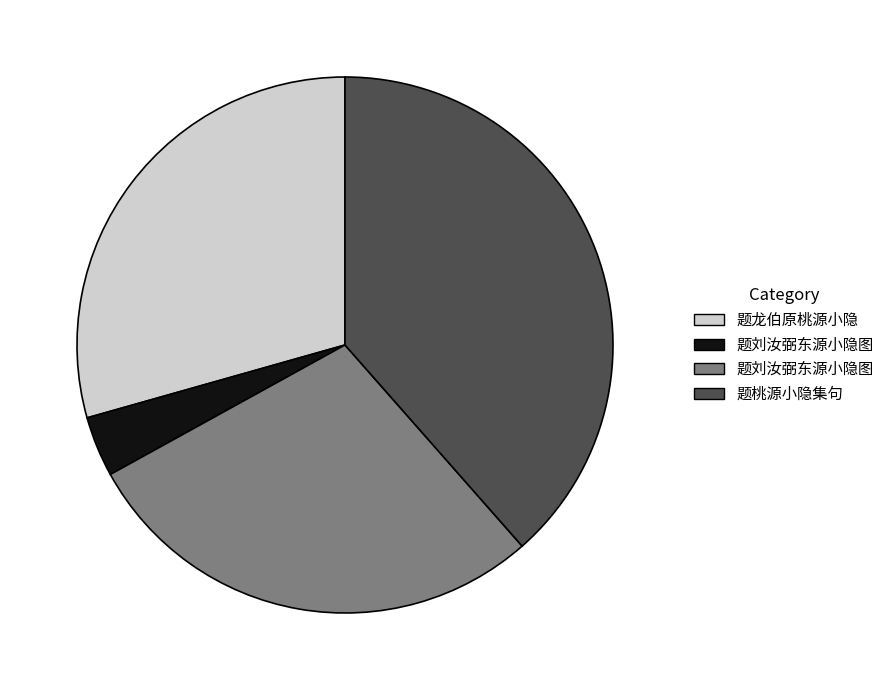

Is there any slice that represents more than half of the pie?

No